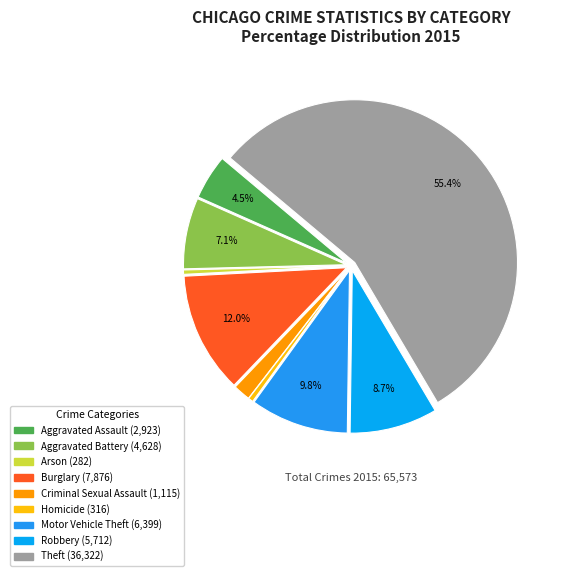

How many segments does this pie chart have?

9